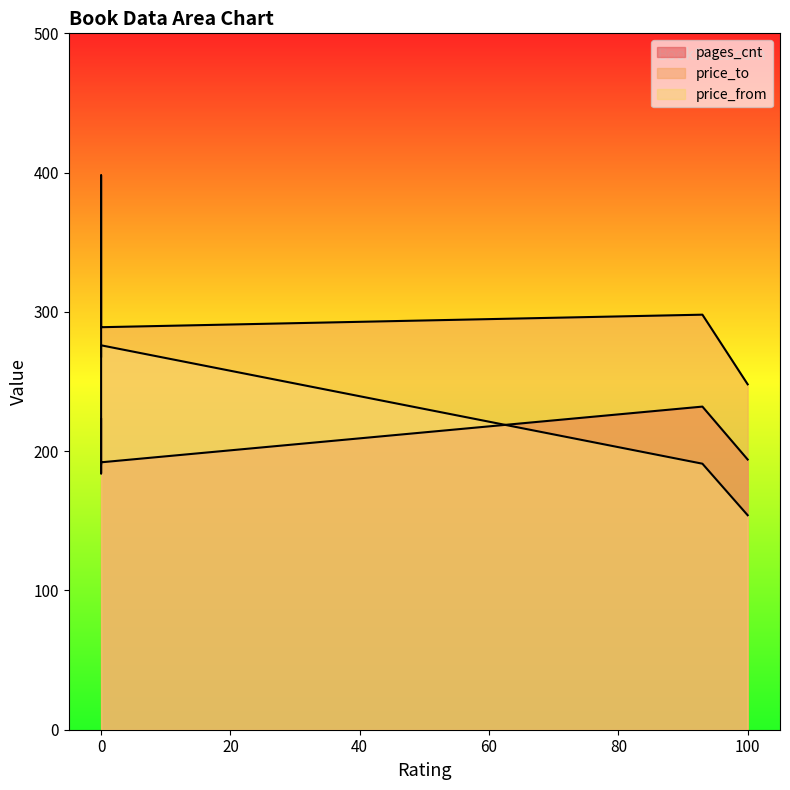

In price_to, how many points are lower than both neighbors (excluding endpoints)?

2